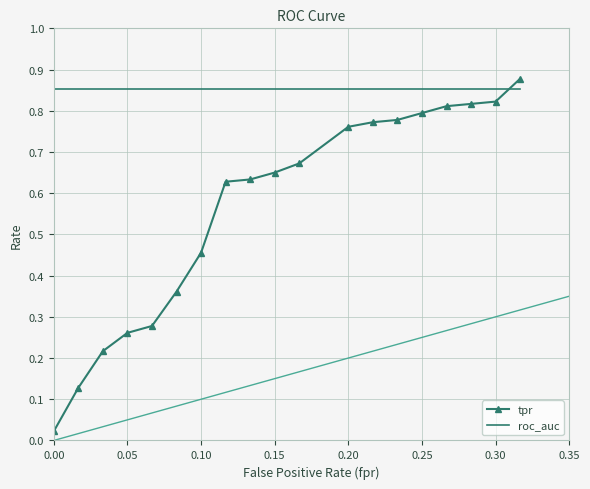

How many times do tpr and roc_auc cross each other?

1